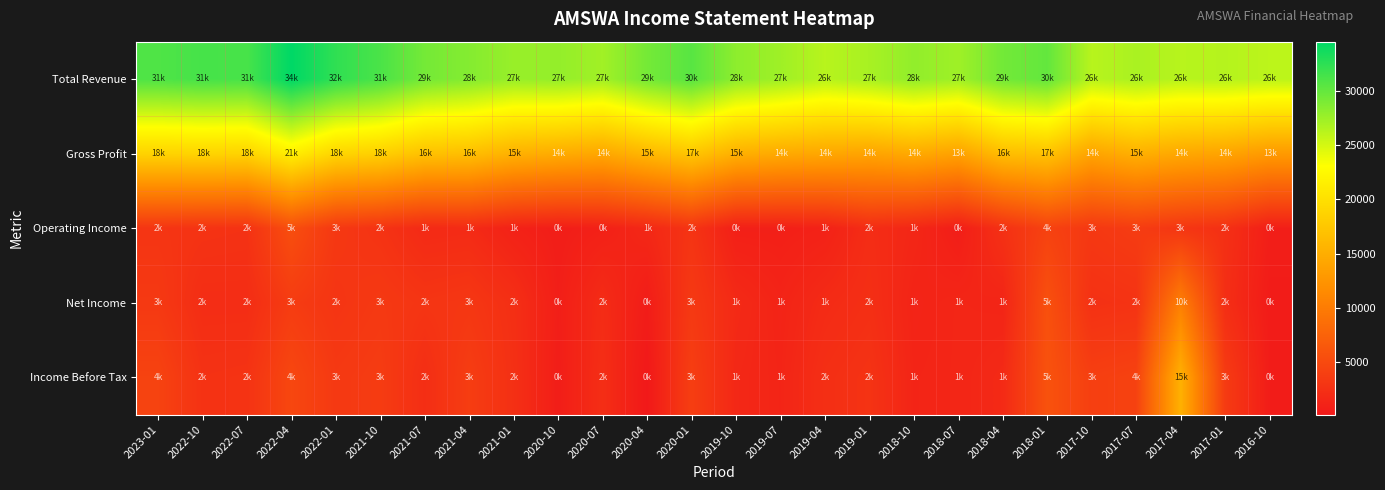

Which series has the largest total across all categories?

Total Revenue